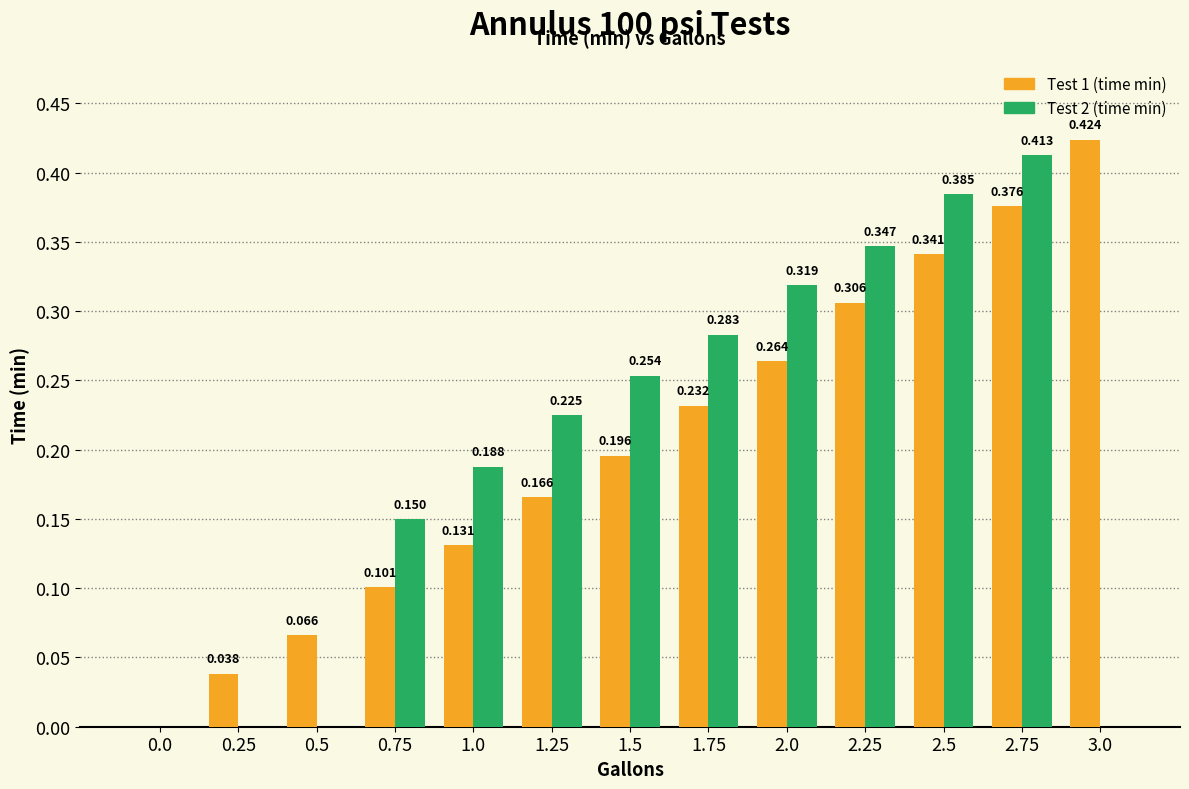

Is the value of Test 1 (time min) at 2.5 greater than the value of Test 2 (time min) at 0.25?

Yes